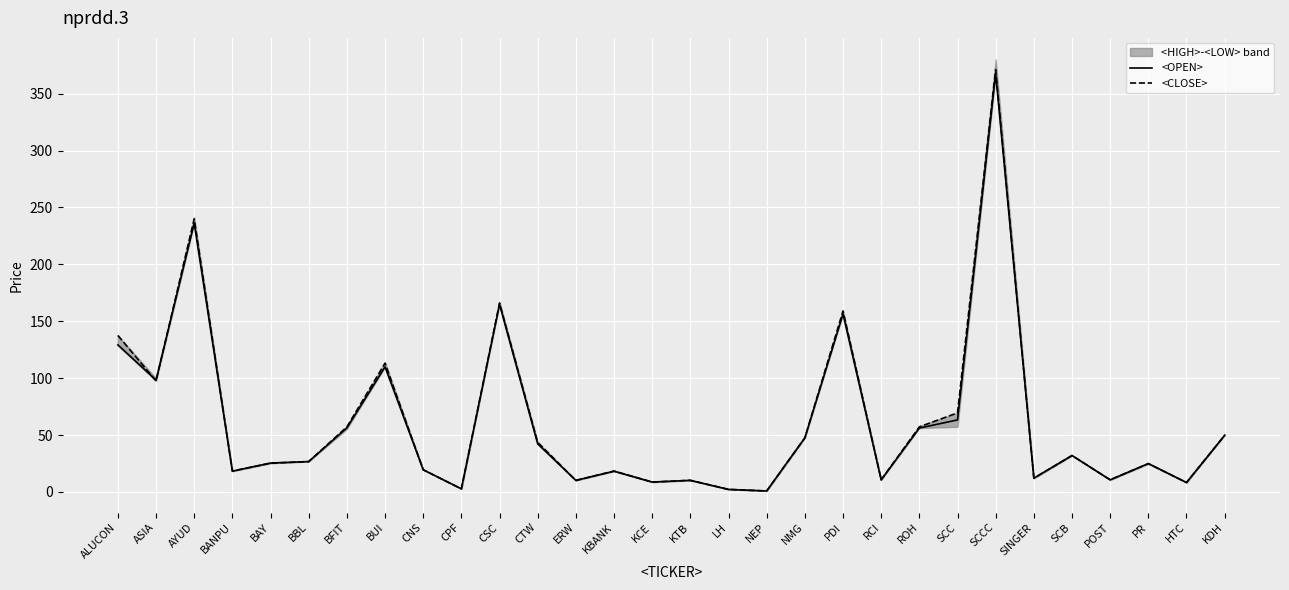

What is the total value across all series at CTW?

85.8